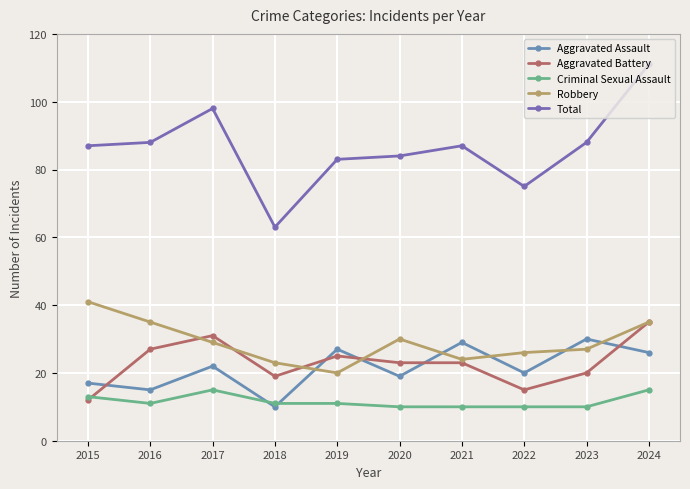

What is the sum of all Criminal Sexual Assault values?

116